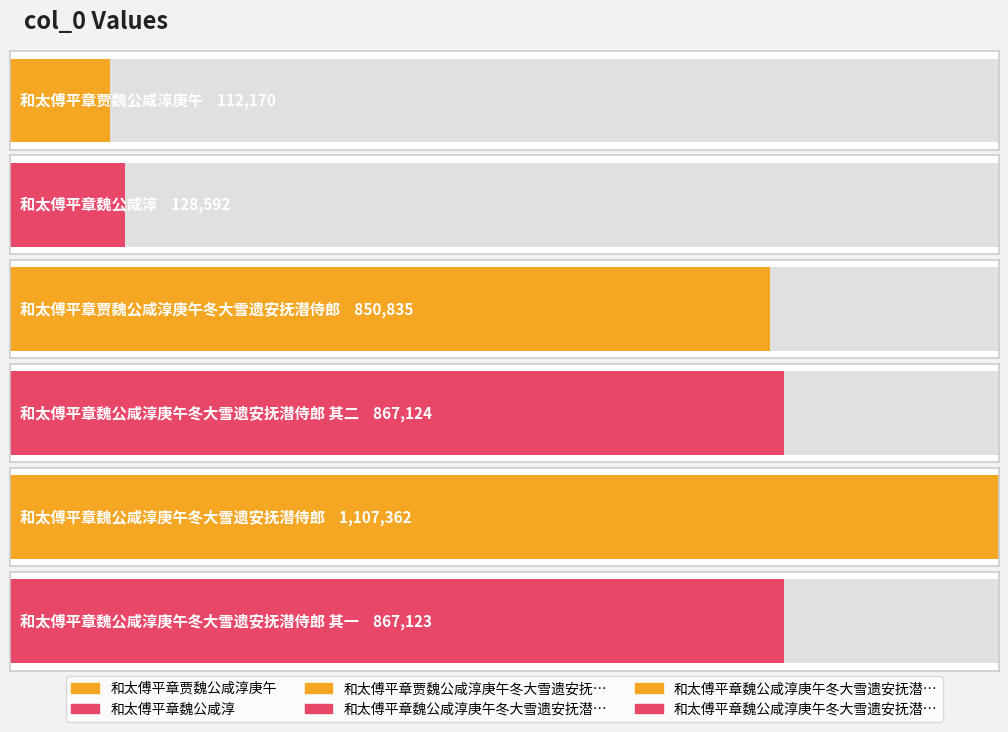

The chart shows a value of 1524119 at 和太傅平章魏公咸淳庚午冬大雪遗安抚潜侍郎. True or false?

False